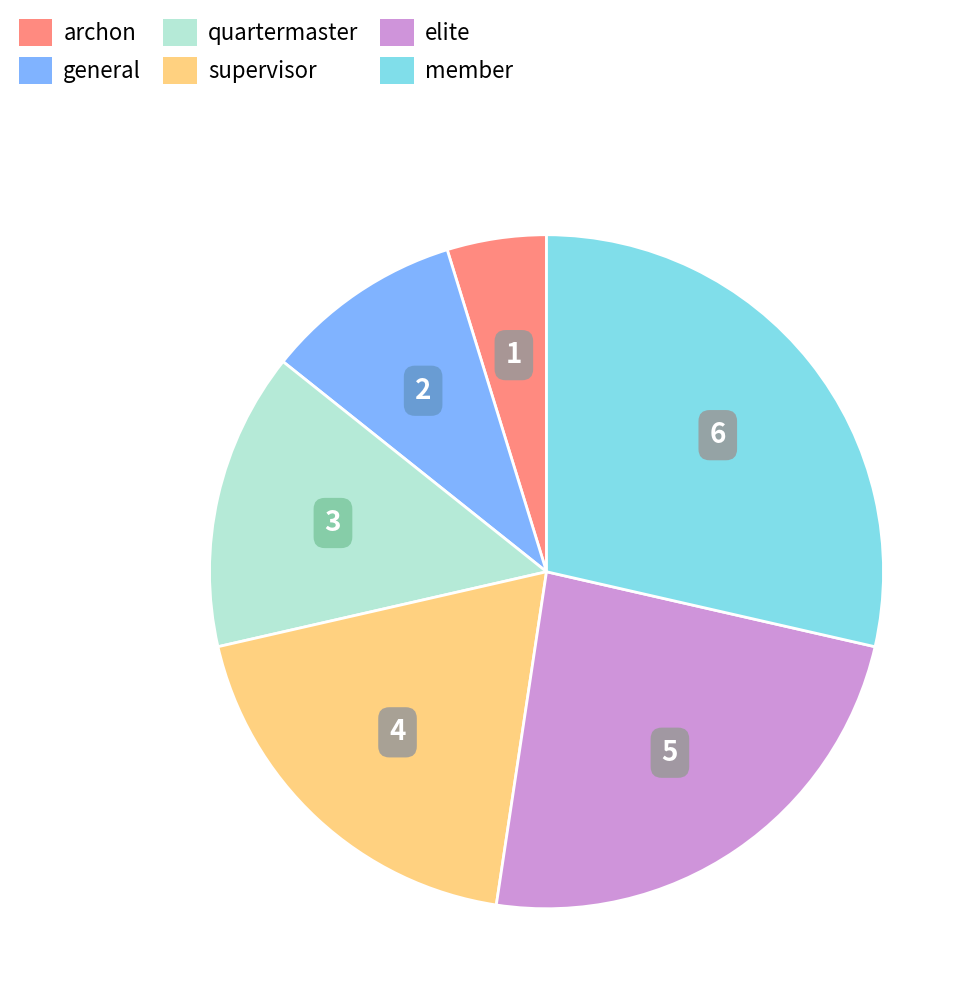

The archon slice represents 5% of the pie. True or false?

True